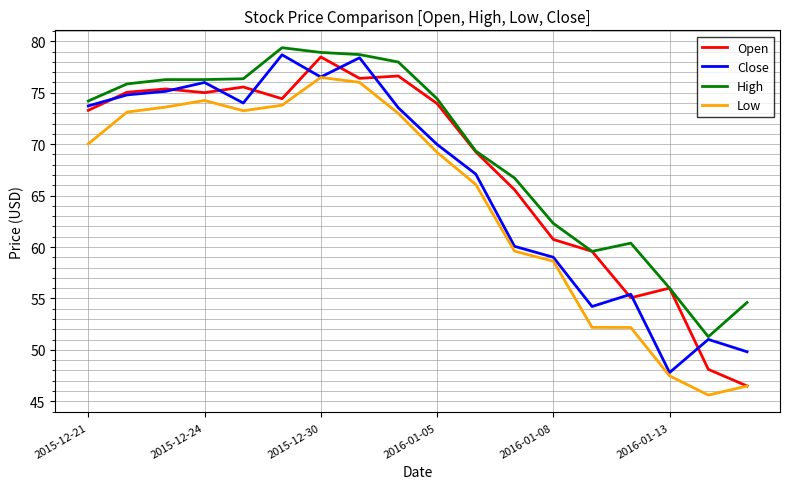

Which series has the largest total across all categories?

High